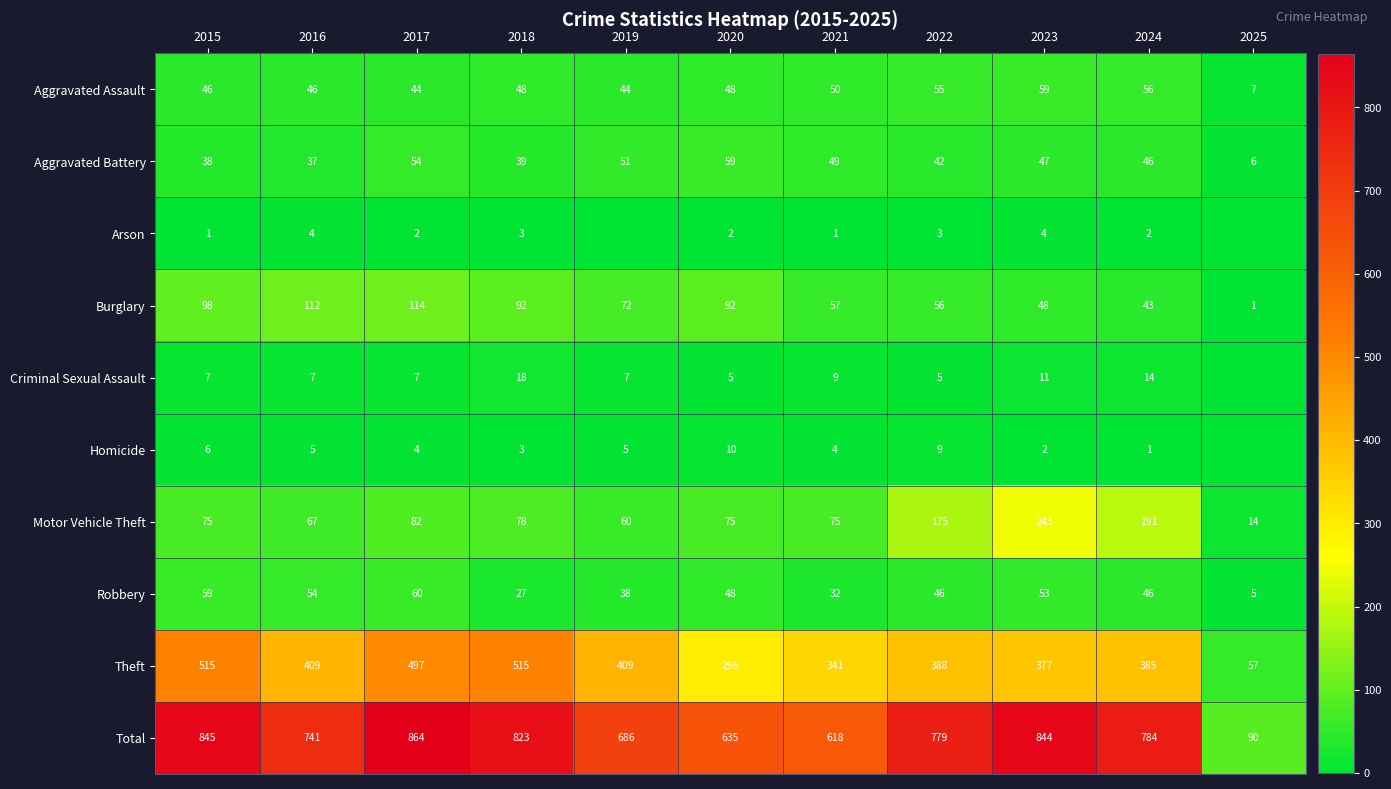

Is it true that Criminal Sexual Assault equals 9 at 2021?

True